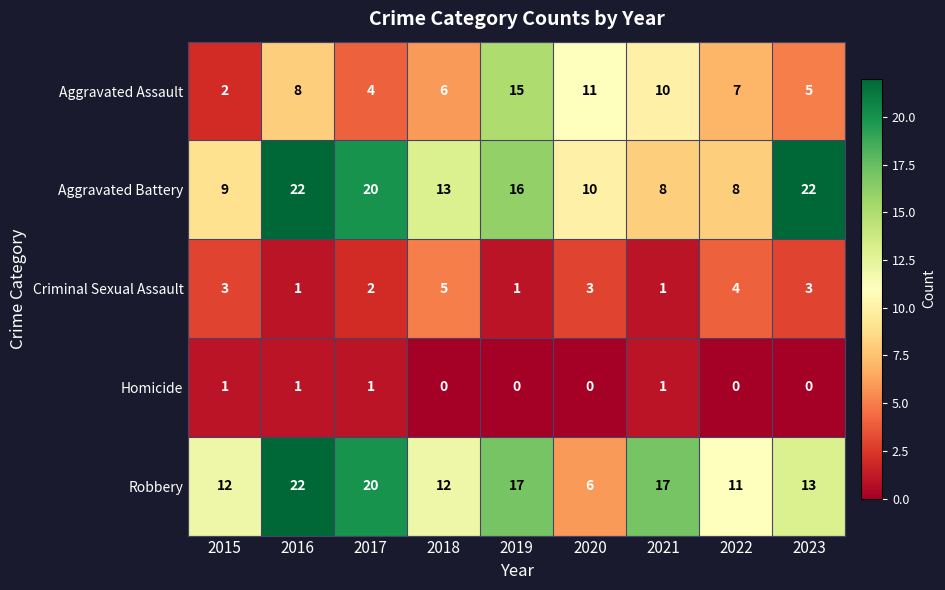

What is the sum of all Aggravated Assault values?

68